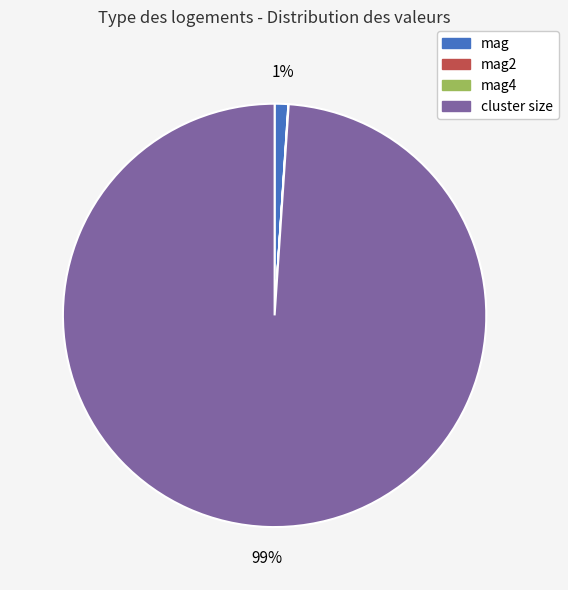

Is it true that mag is 1% of the pie?

True